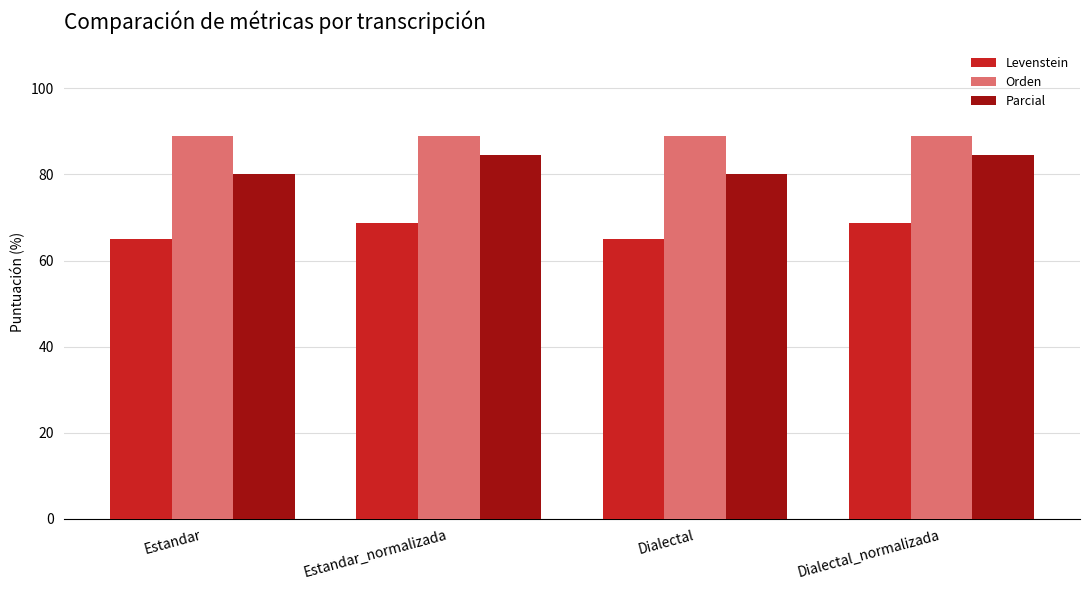

List the series in order of their overall mean, highest first.

Orden, Parcial, Levenstein